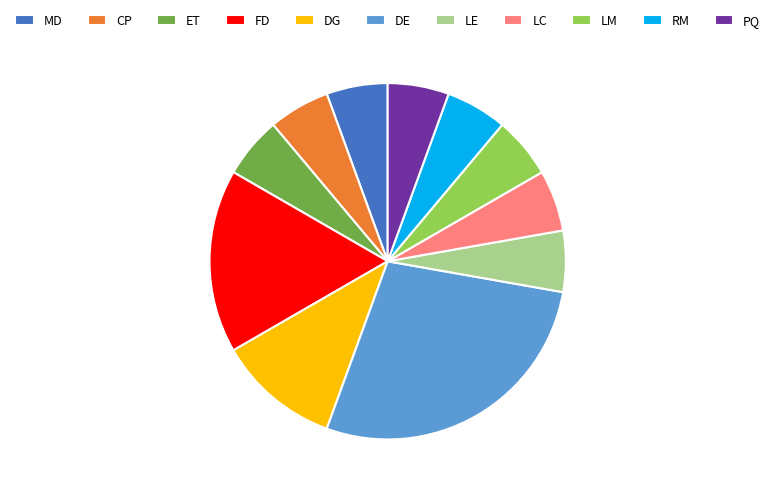

Which slice is the largest?

DE